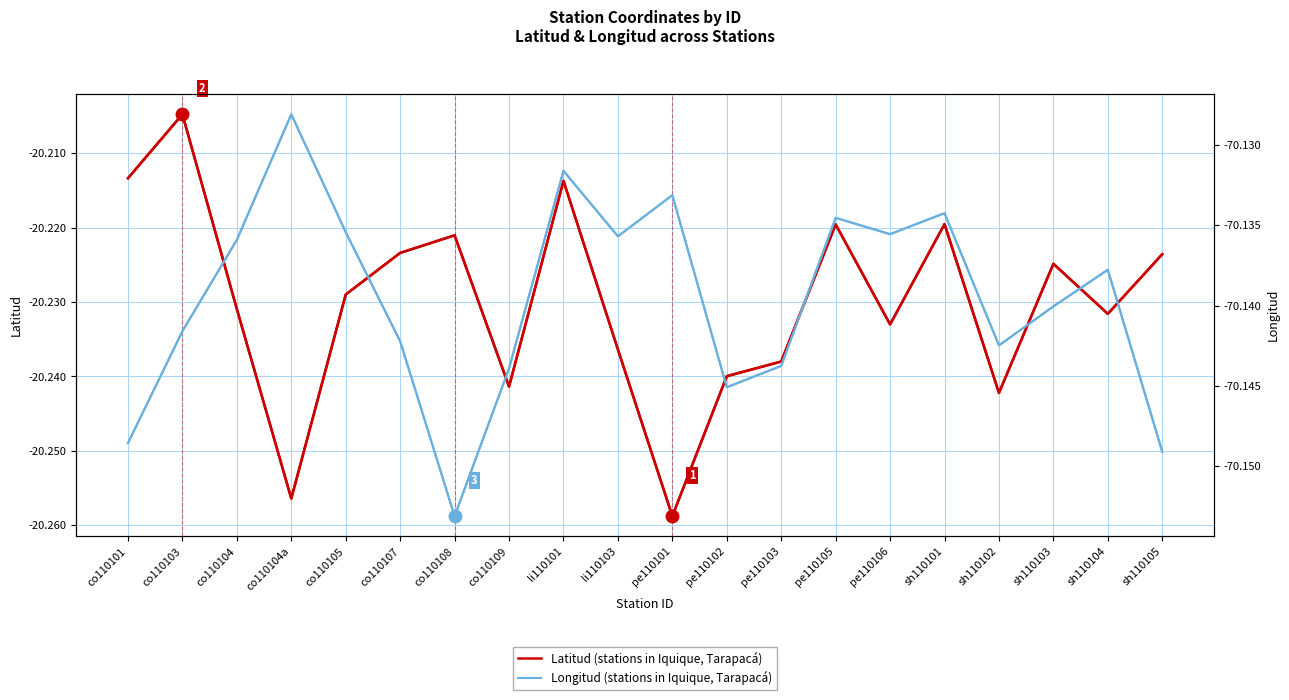

Which series changed the most between co110101 and co110105?

Latitud